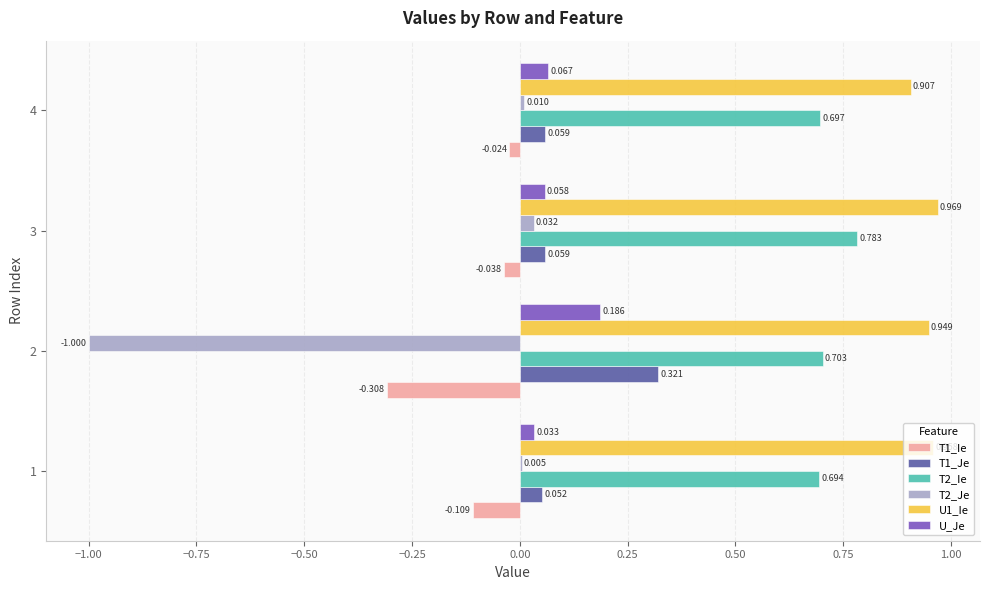

Is the value of U1_Ie at 4 greater than the value of T2_Je at 1?

Yes